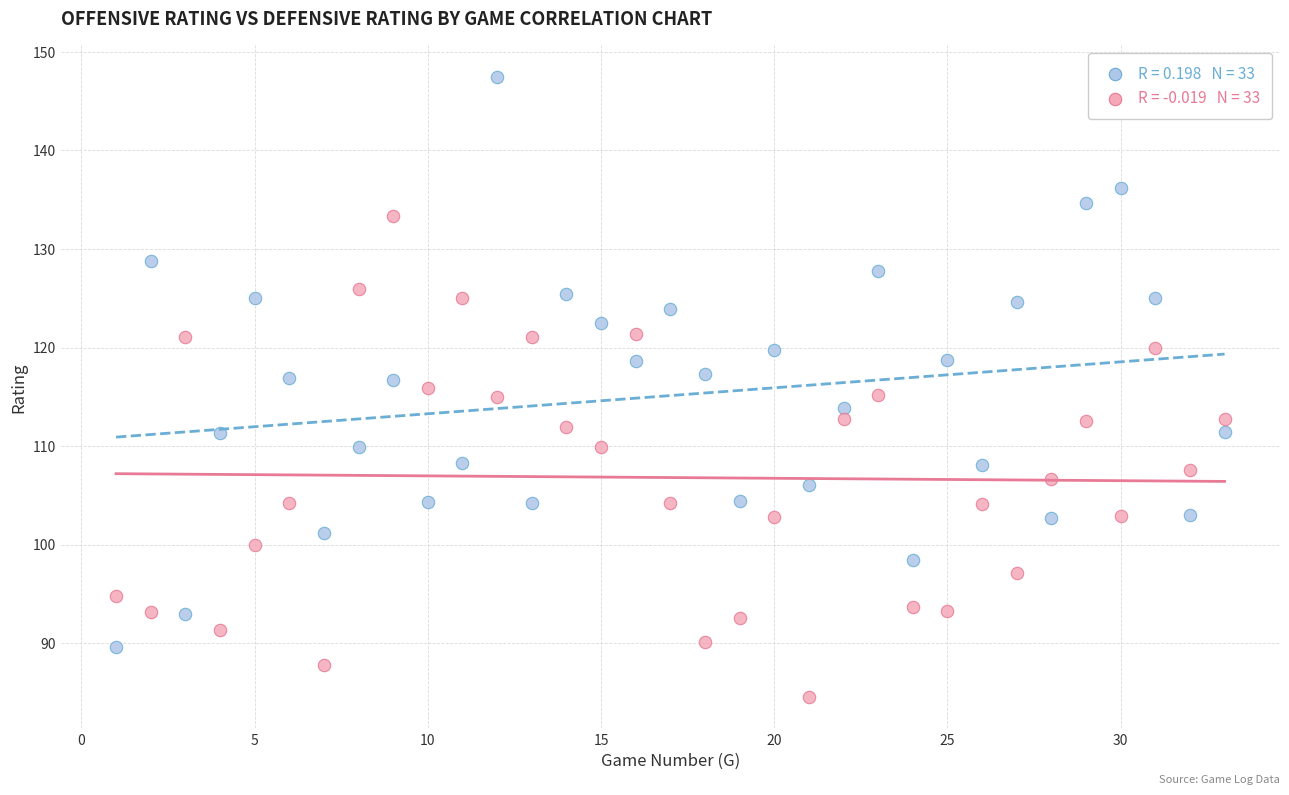

Across all data points, what is the range of X values (max minus min)?

32.0